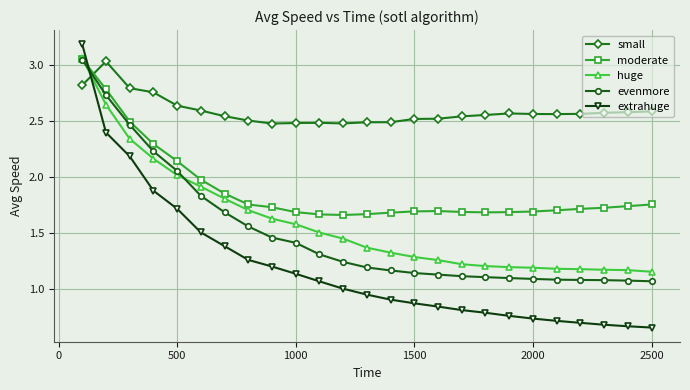

Which series ends up on top after the final intersection of extrahuge and evenmore?

evenmore